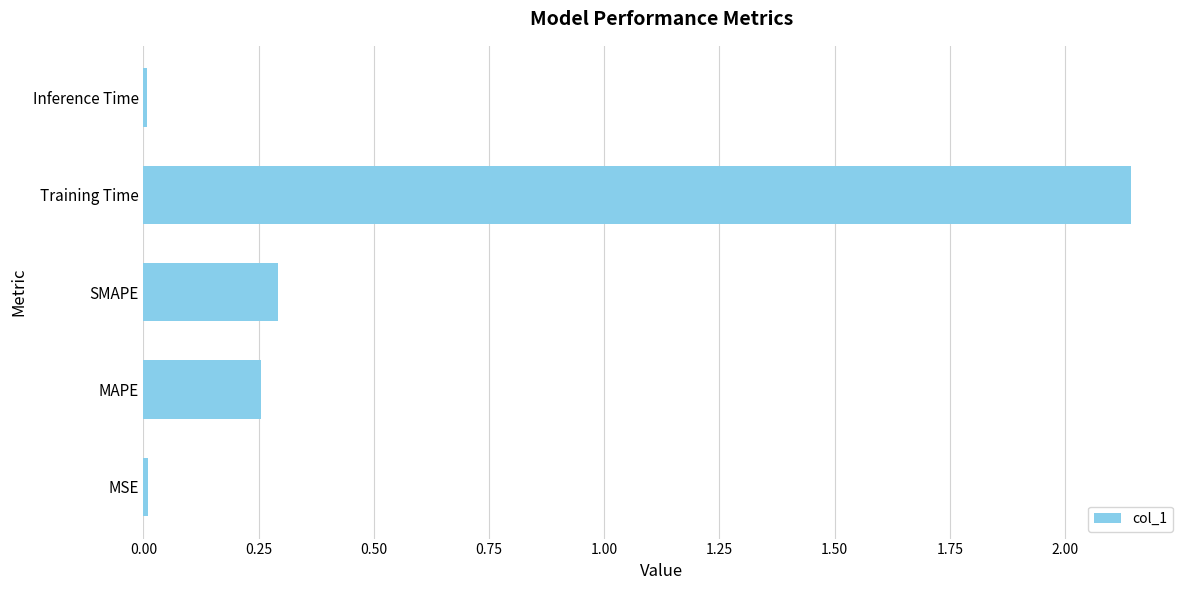

Which label corresponds to the largest value in the chart?

Training Time